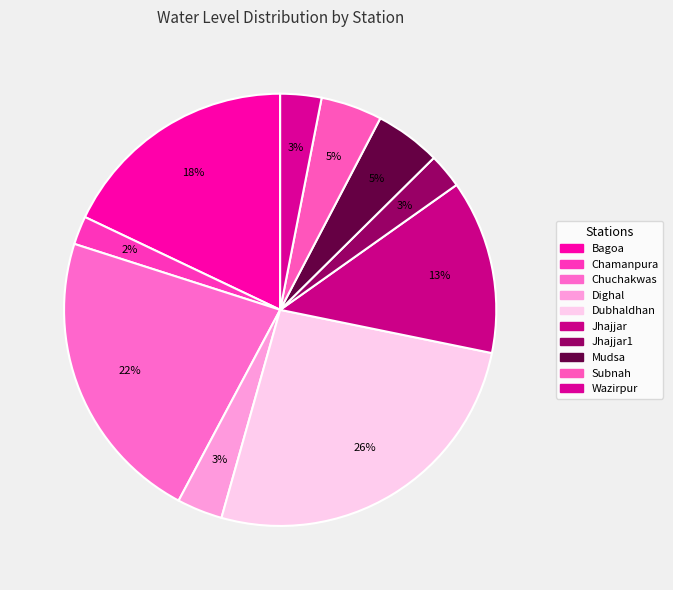

Rank the categories by value from lowest to highest.

Chamanpura, Jhajjar1, Wazirpur, Dighal, Subnah, Mudsa, Jhajjar, Bagoa, Chuchakwas, Dubhaldhan